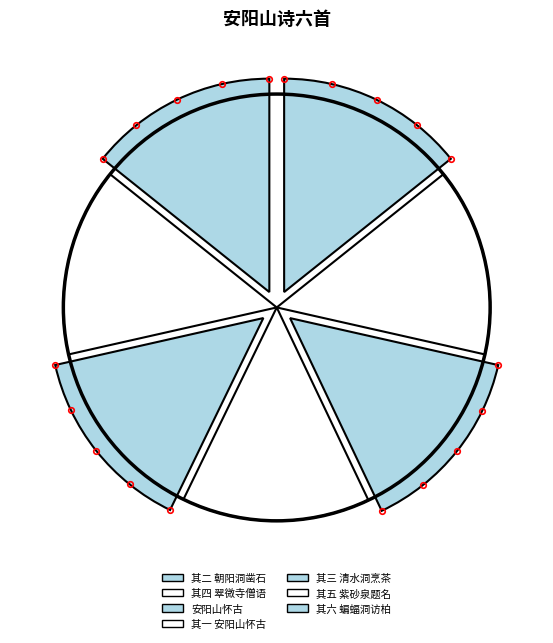

Rank the categories by value from lowest to highest.

其一 安阳山怀古, 其二 朝阳洞凿石, 其三 清水洞烹茶, 其四 翠微寺僧语, 其五 紫砂泉题名, 其六 蝙蝠洞访柏, 安阳山怀古